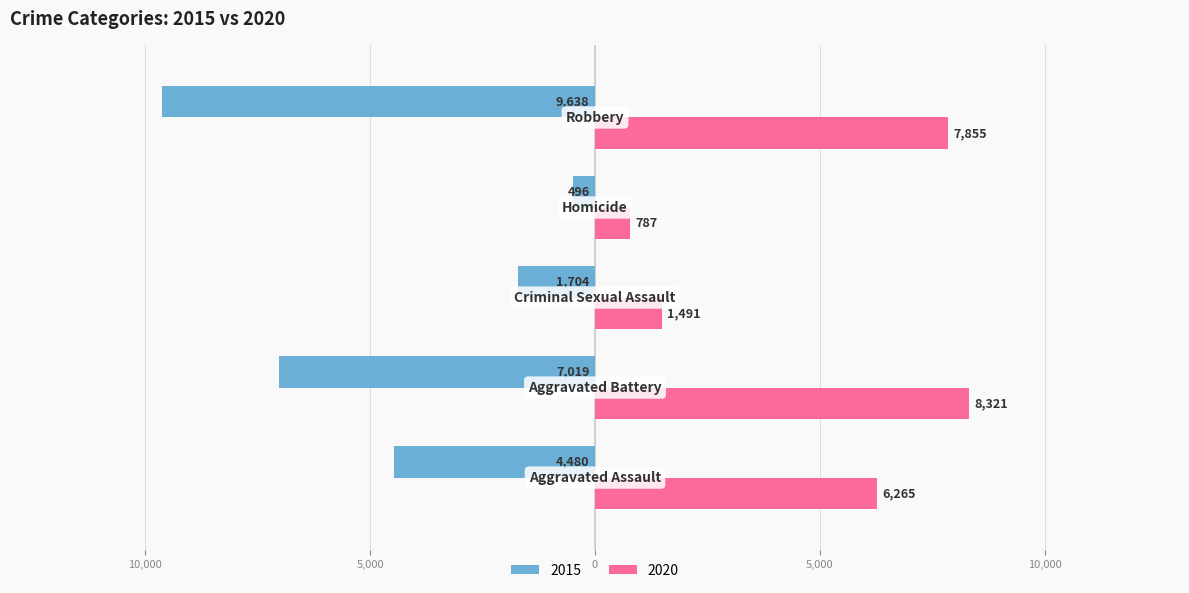

What are all the series names shown in the legend?

2015, 2020